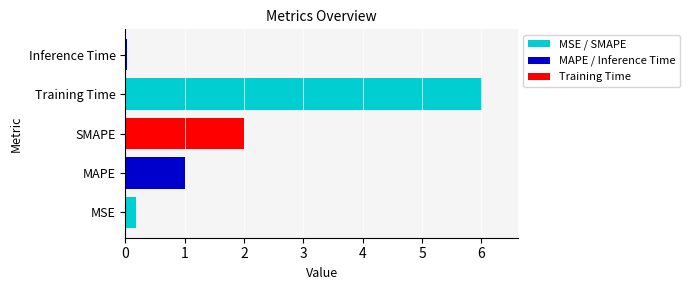

What is the maximum value shown in the chart?

6.0